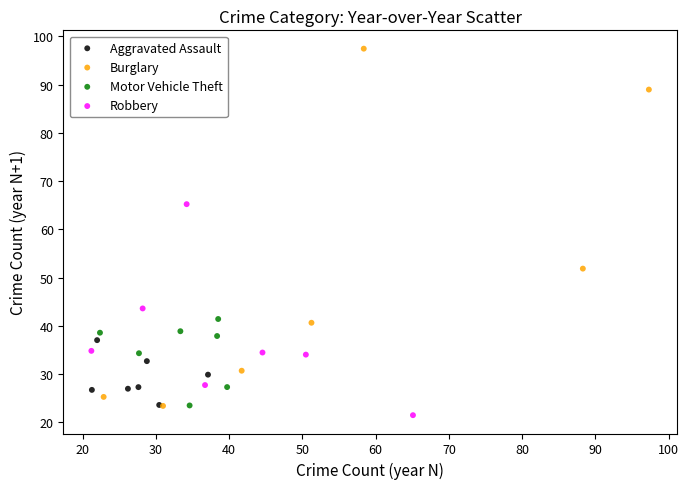

Which series has the widest spread of Y values?

Burglary